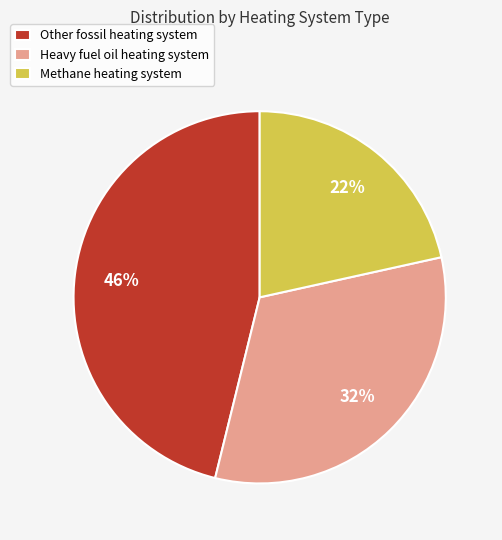

Count the number of slices in the pie.

3